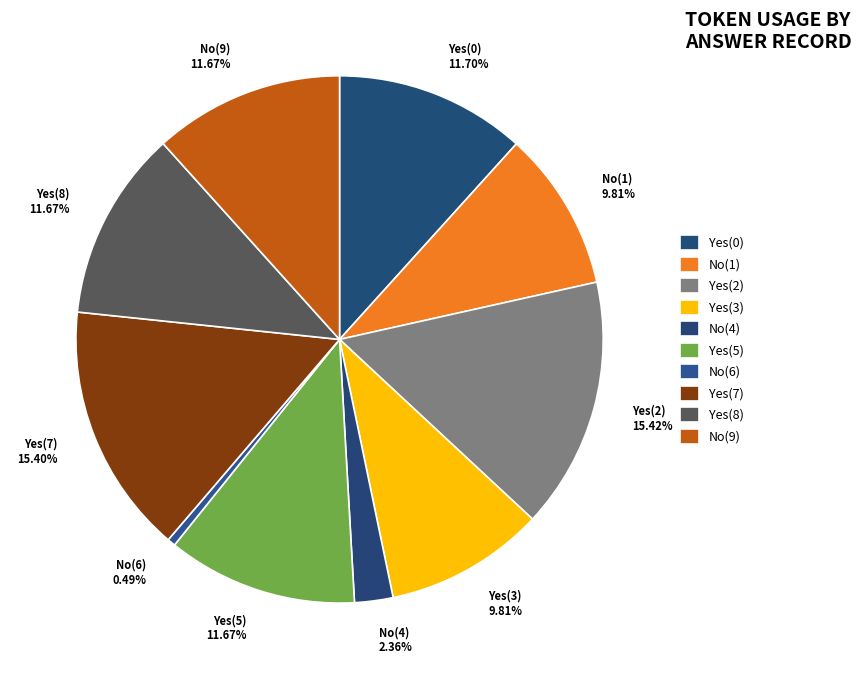

How many slices are in this pie chart?

10